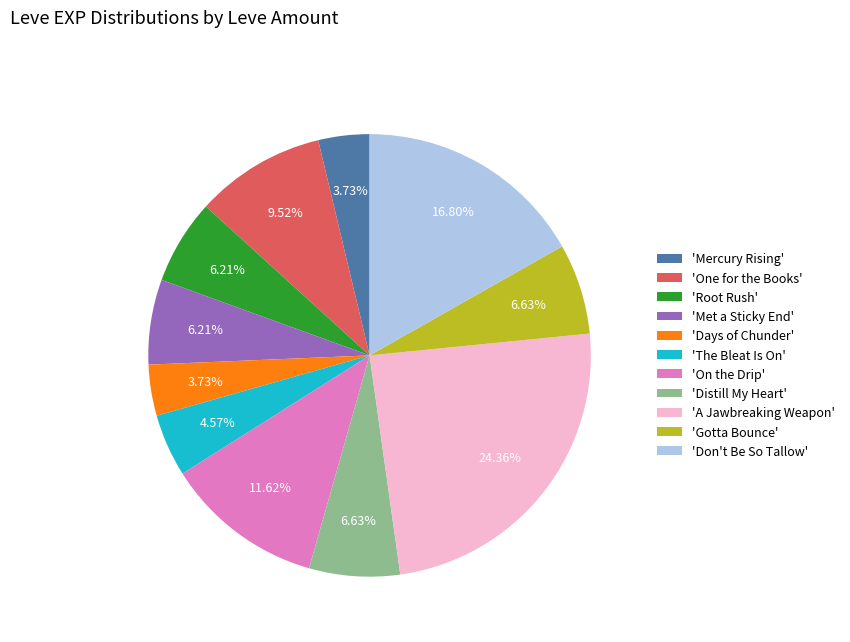

What is the largest slice in the pie chart?

'A Jawbreaking Weapon'